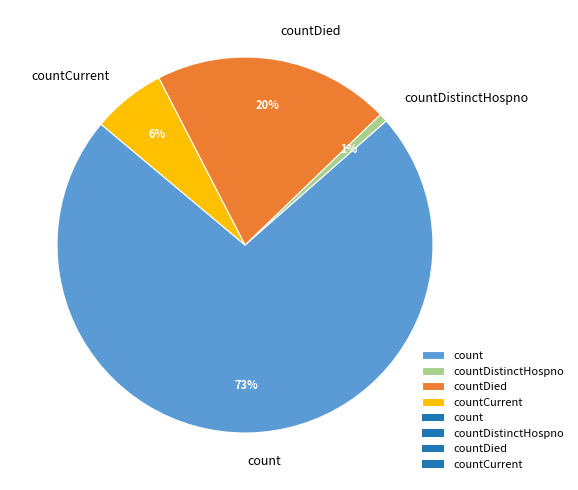

Which category accounts for the majority?

count